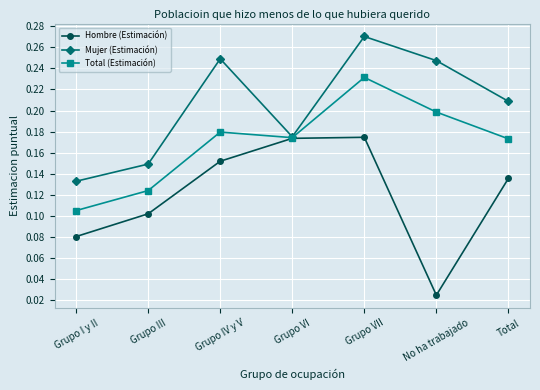

At which label is Hombre (Estimación) closest to 0?

No ha trabajado